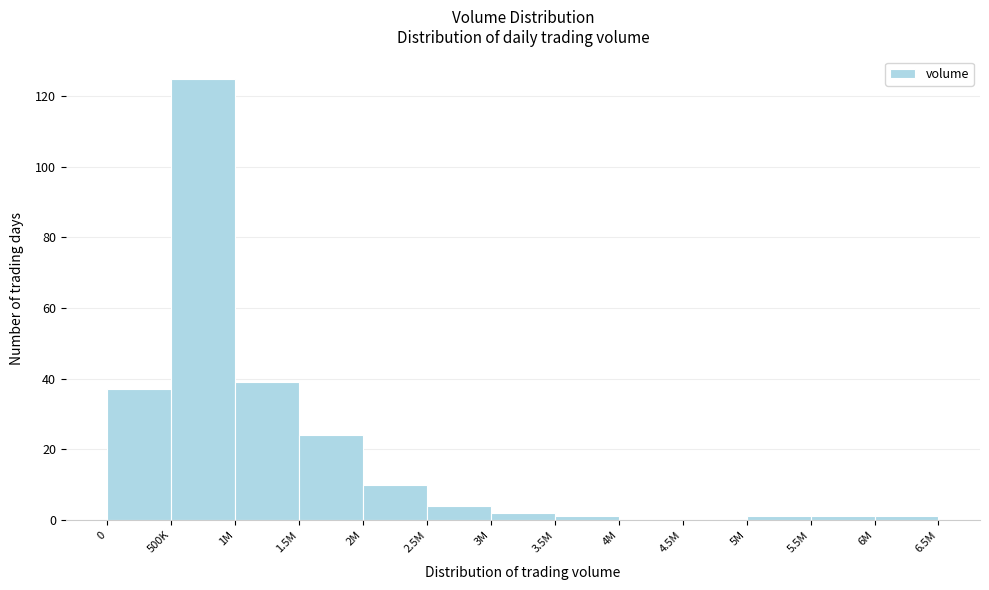

Reading right to left, list all the values displayed in this chart.

6M=1	5.5M=1	5M=1	4.5M=0	4M=0	3.5M=1	3M=2	2.5M=4	2M=10	1.5M=24	1M=39	500K=125	0=37